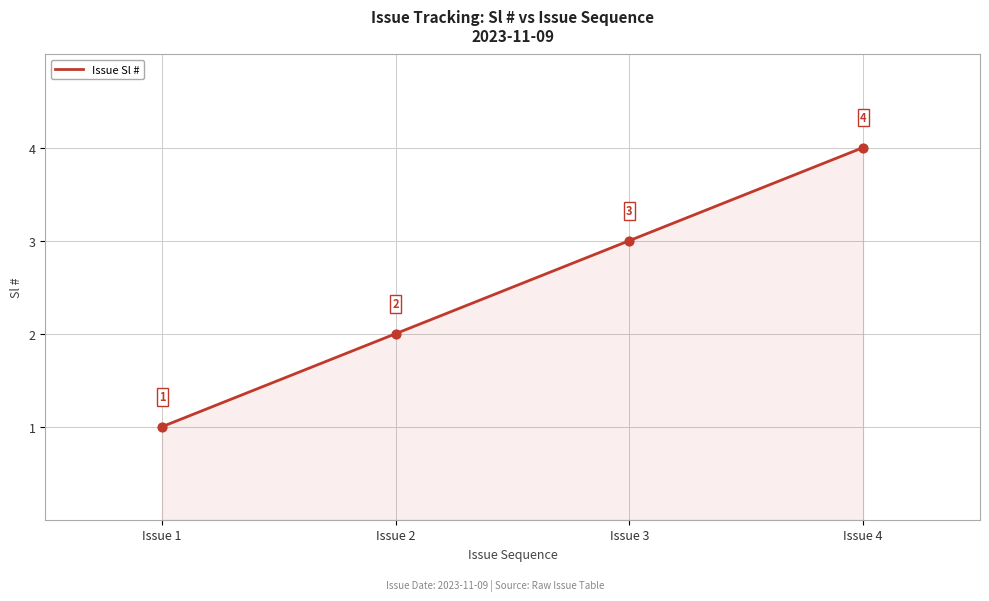

What is the change in value from Issue 1 to Issue 2?

+1